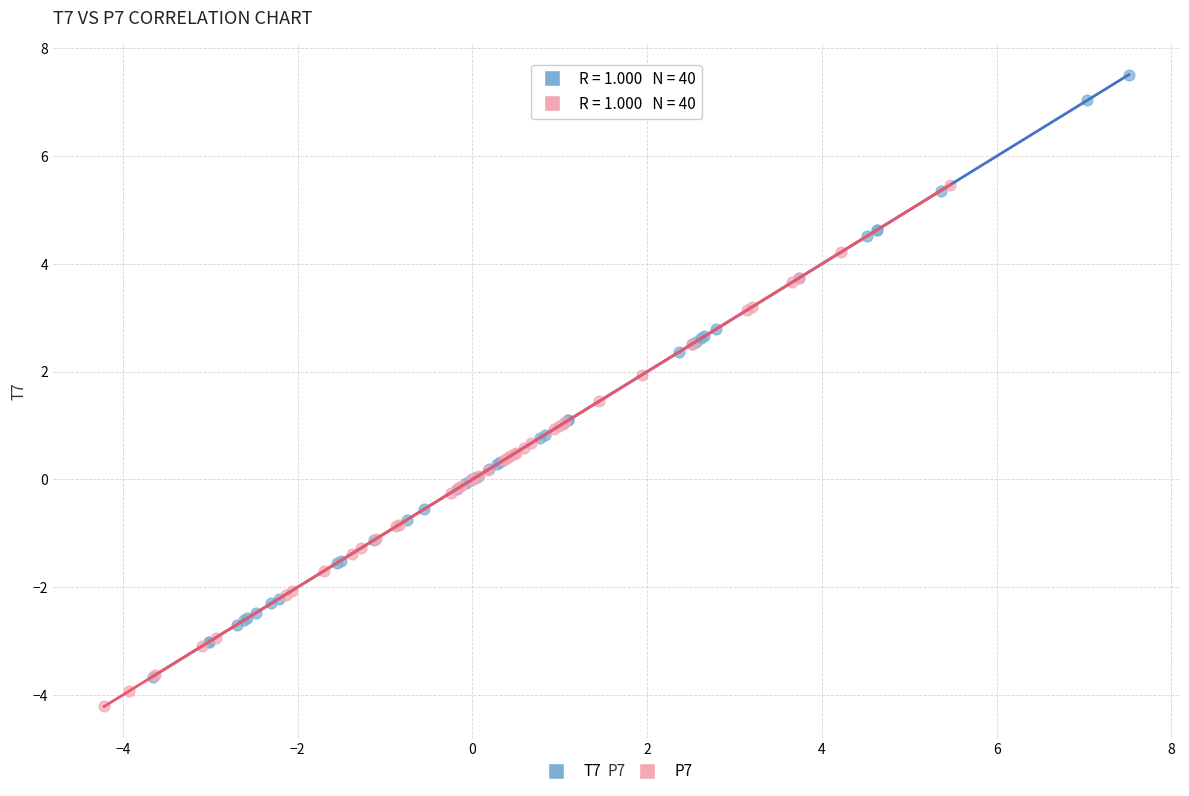

Which series reaches the minimum Y coordinate?

P7